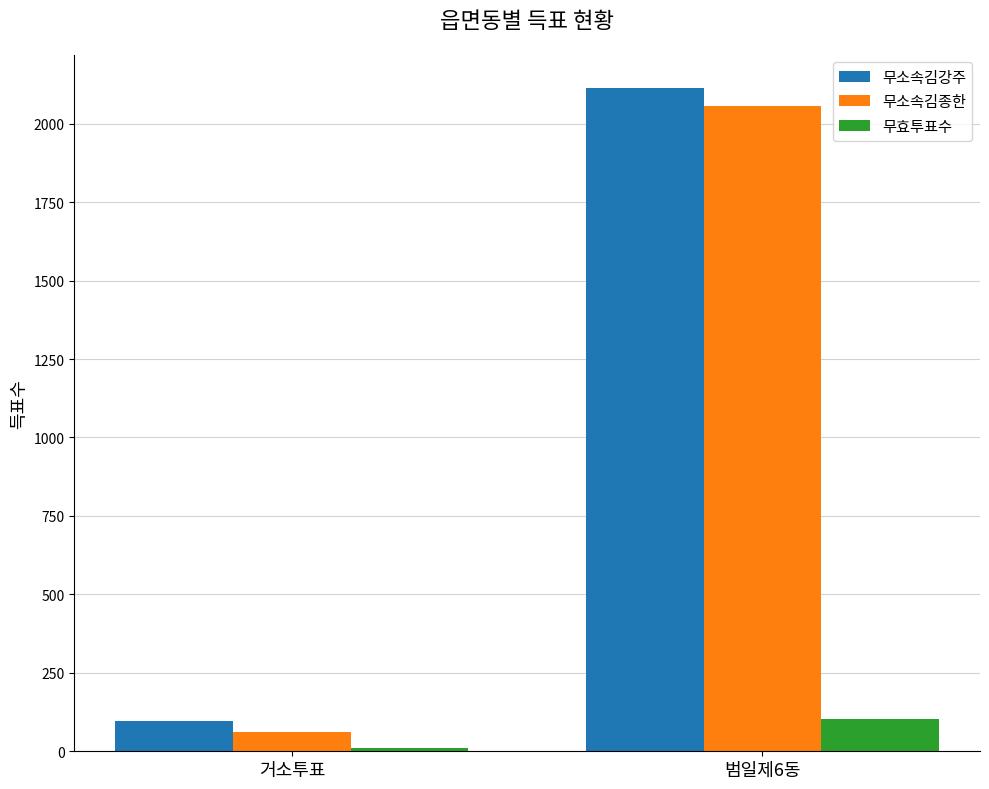

Rank the series by their maximum value, from highest to lowest.

무소속김강주, 무소속김종한, 무효투표수